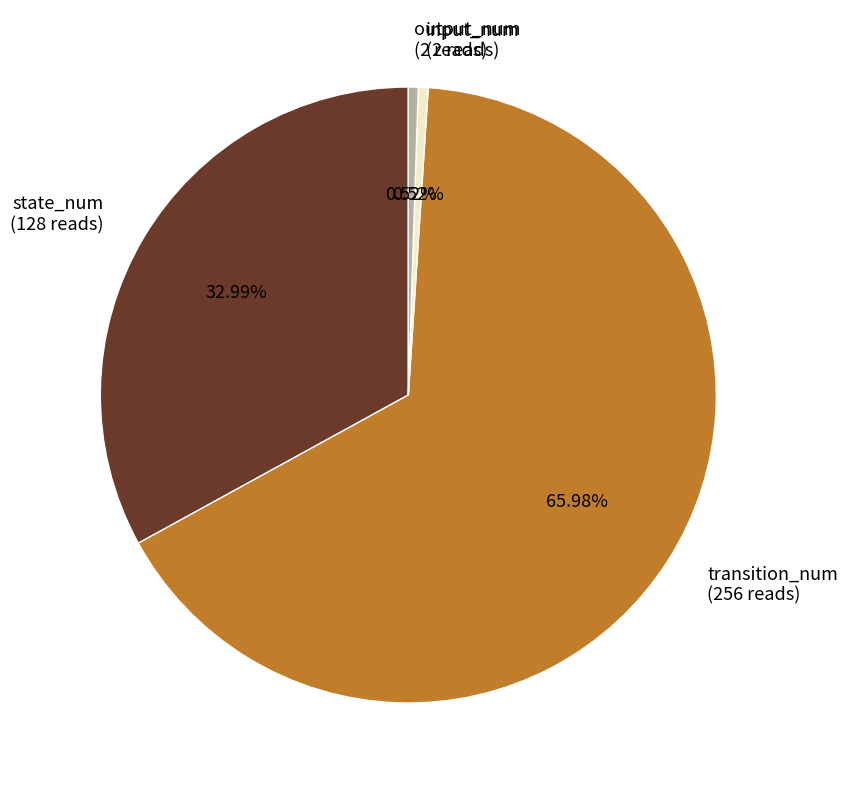

Count the number of slices in the pie.

4